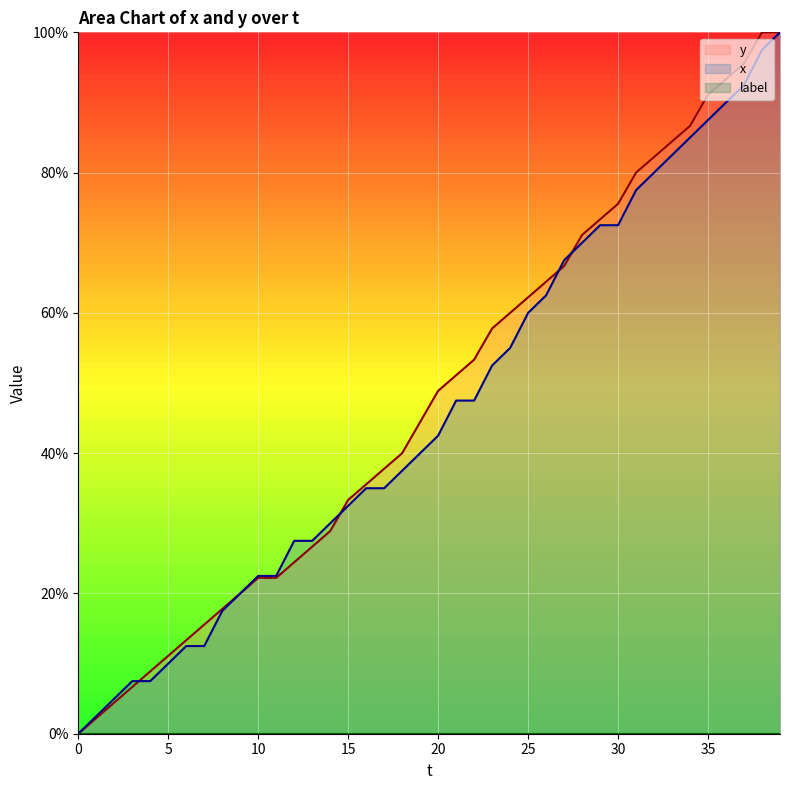

How many intersections are there between y and x?

4